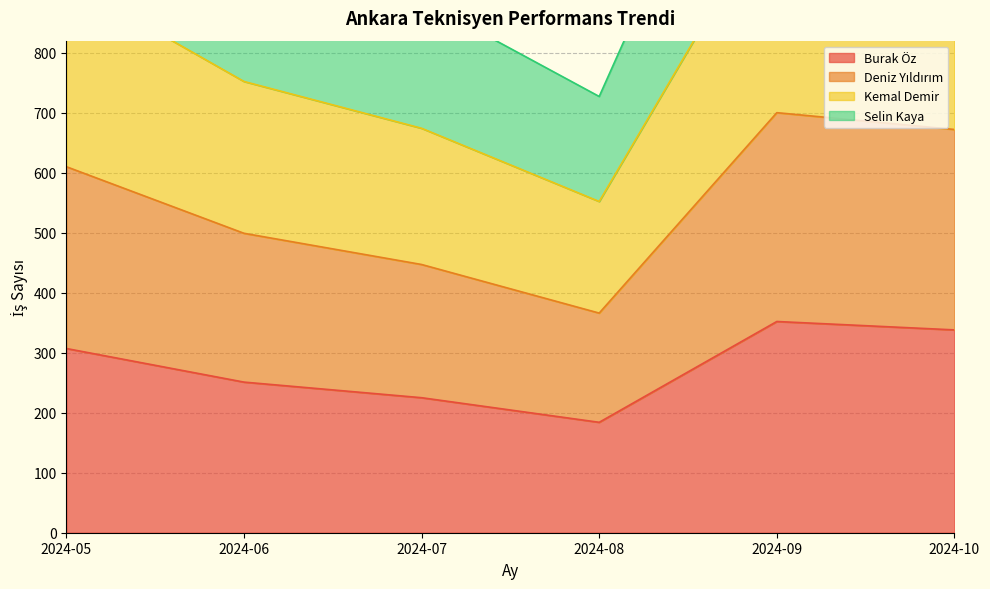

Where is Burak Öz nearest to the value 268?

2024-06